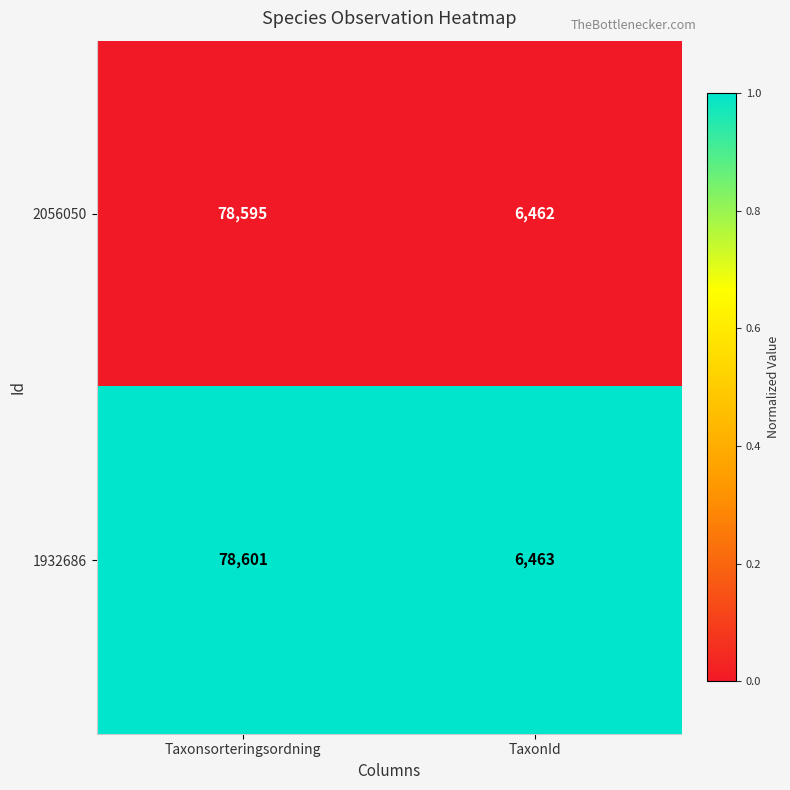

Rank the series by their average value, from lowest to highest.

2056050, 1932686